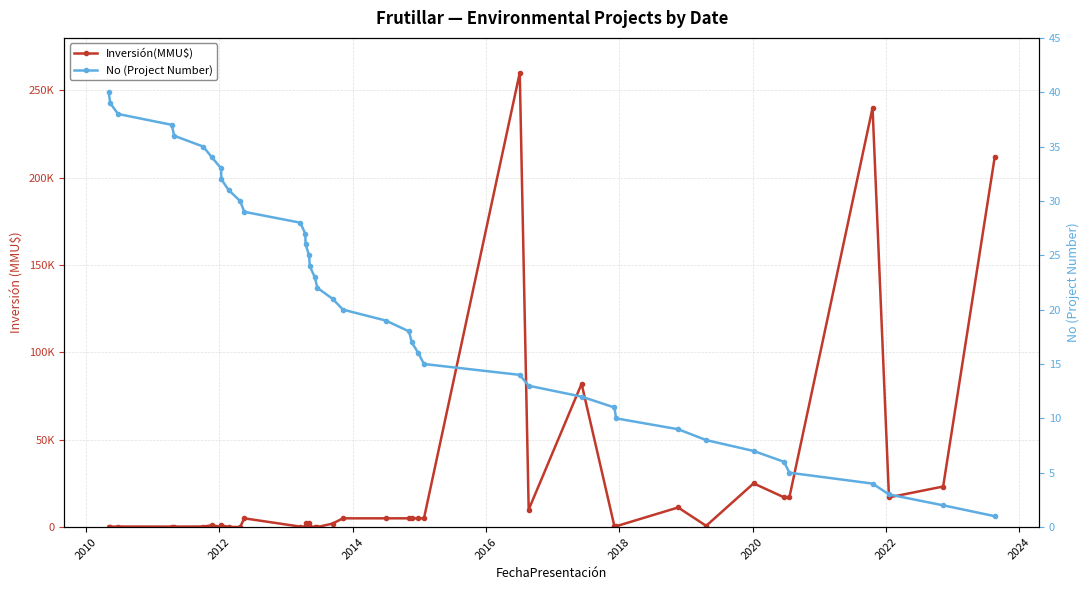

What is the difference between the second highest and second lowest values in the No (Project Number) series?

37